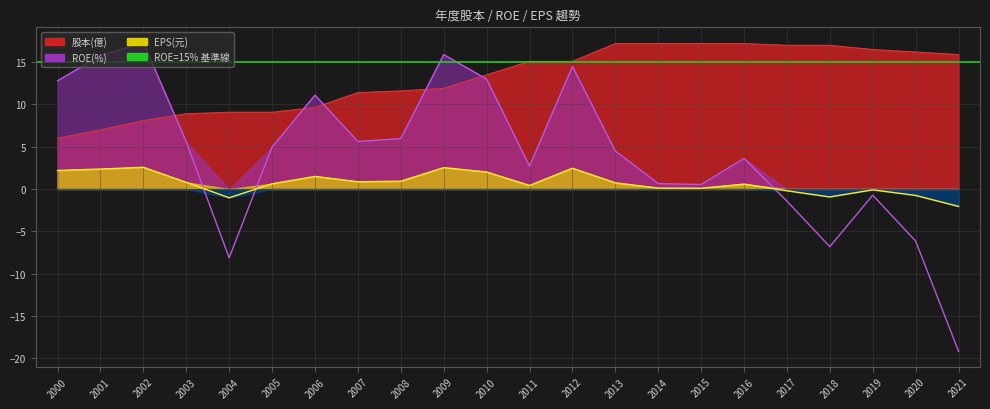

How many values in ROE(%) are below zero?

6